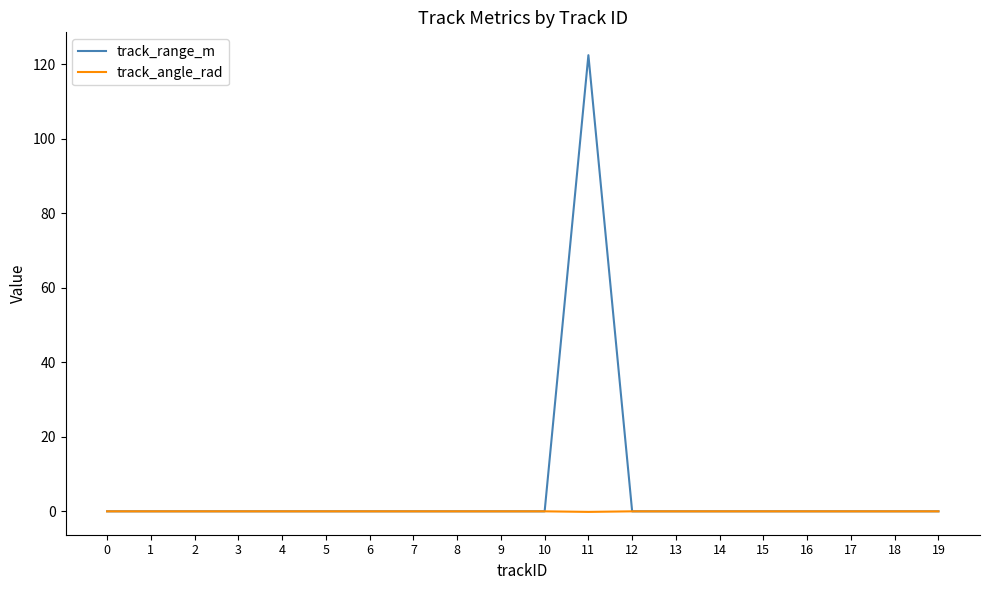

Between 1 and 11, which series saw the biggest shift?

track_range_m